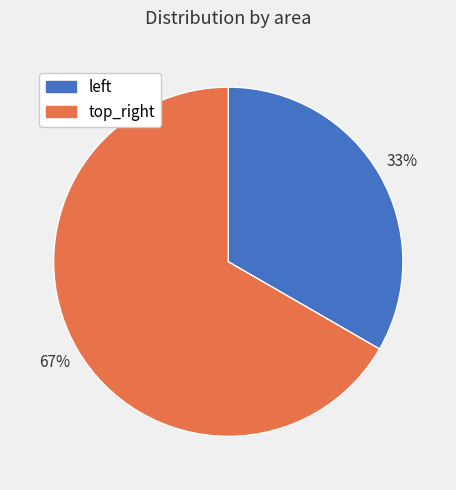

Rank the categories by value from highest to lowest.

top_right, left